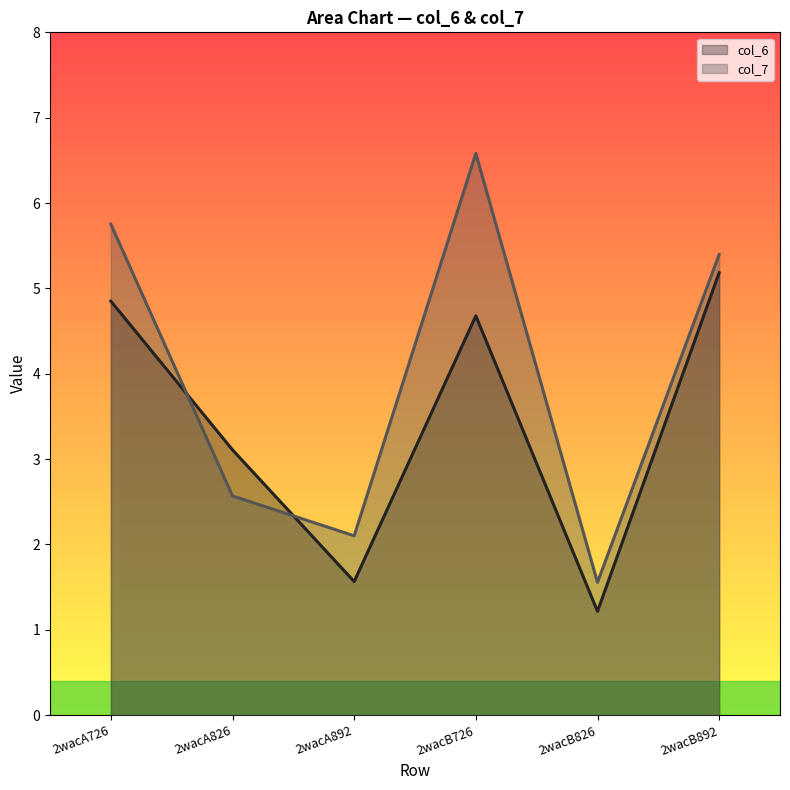

How many interior local peaks does the col_7 series have?

1